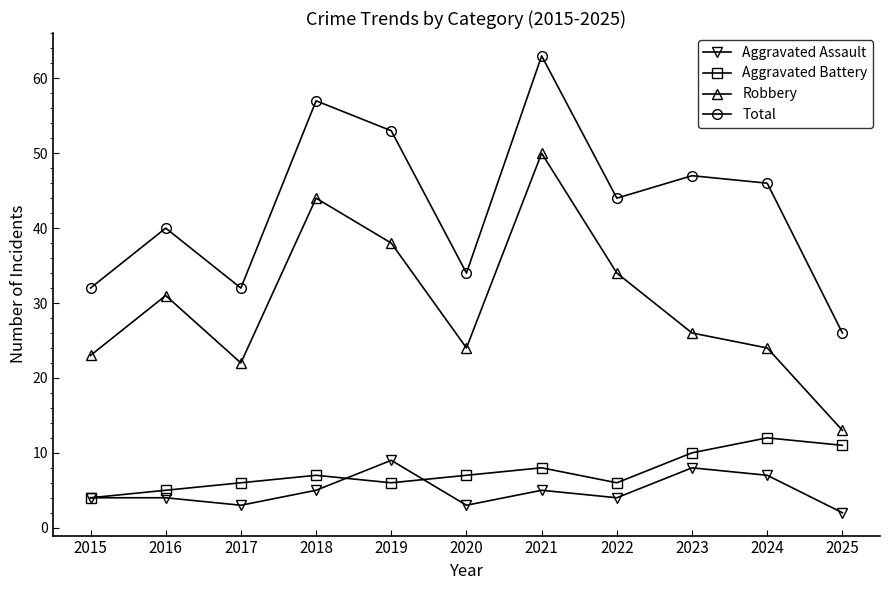

What is the difference between the highest and lowest values at 2016?

36